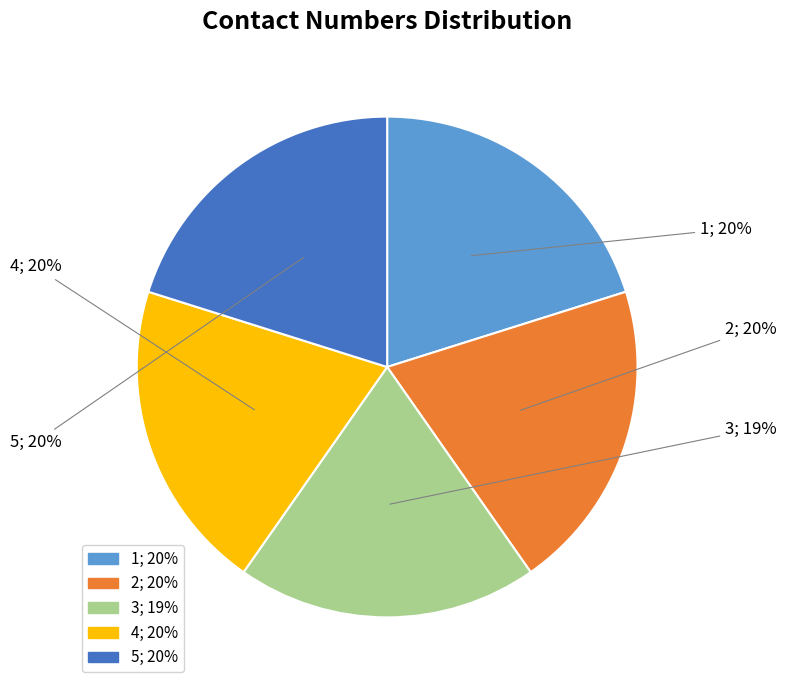

Is 5 the majority of the pie?

No